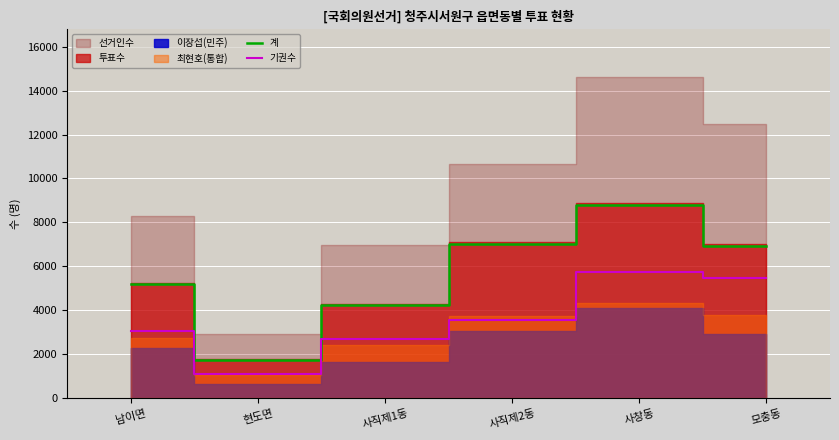

What is the difference between the maximum and second lowest values in the 계 series?

4549